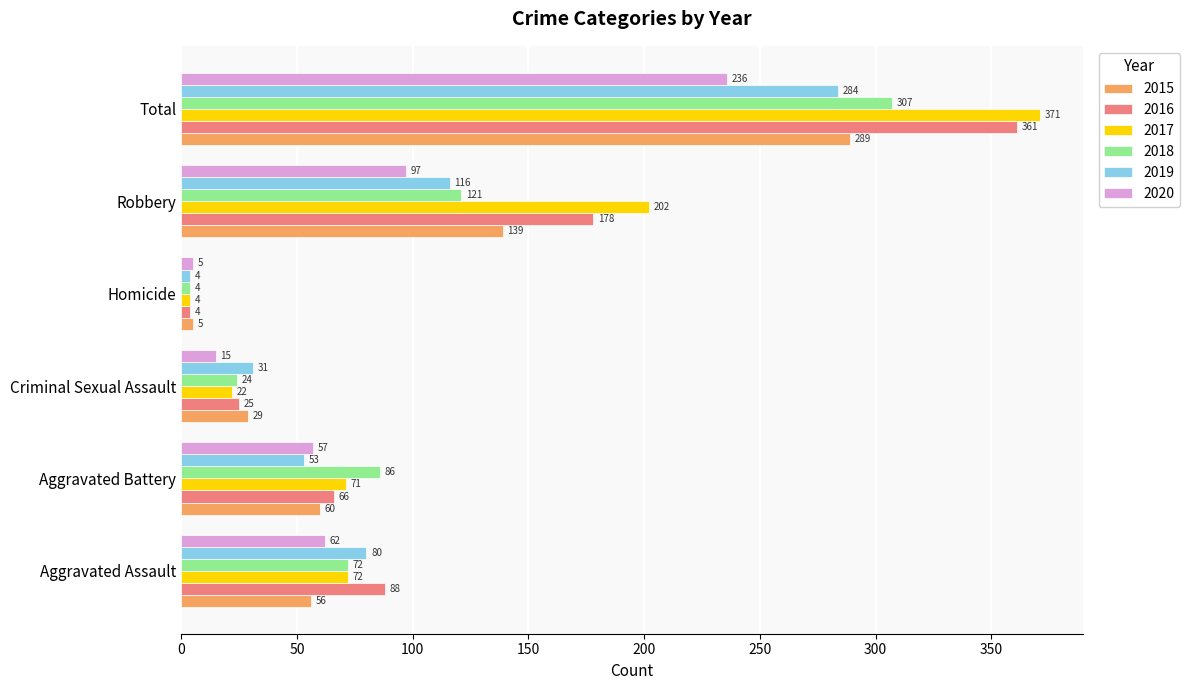

At which label is 2015 closest to 147?

Robbery